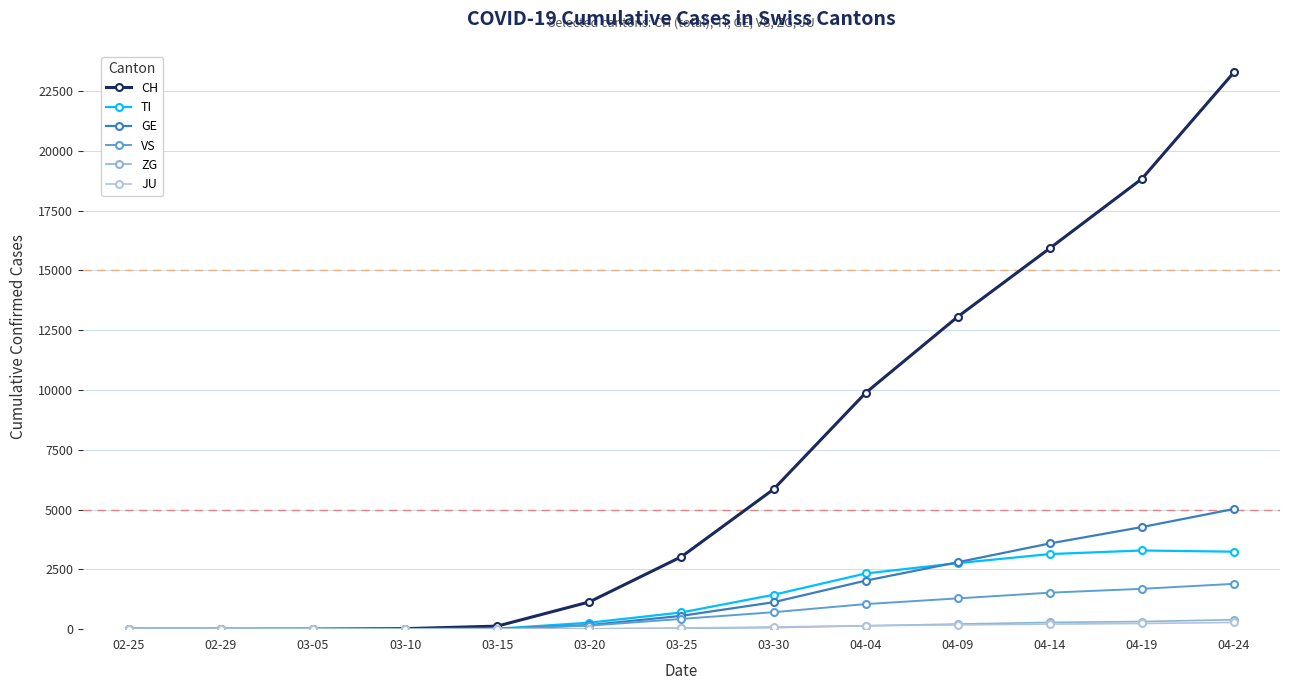

What is the label of the 10th point from the left?

04-09